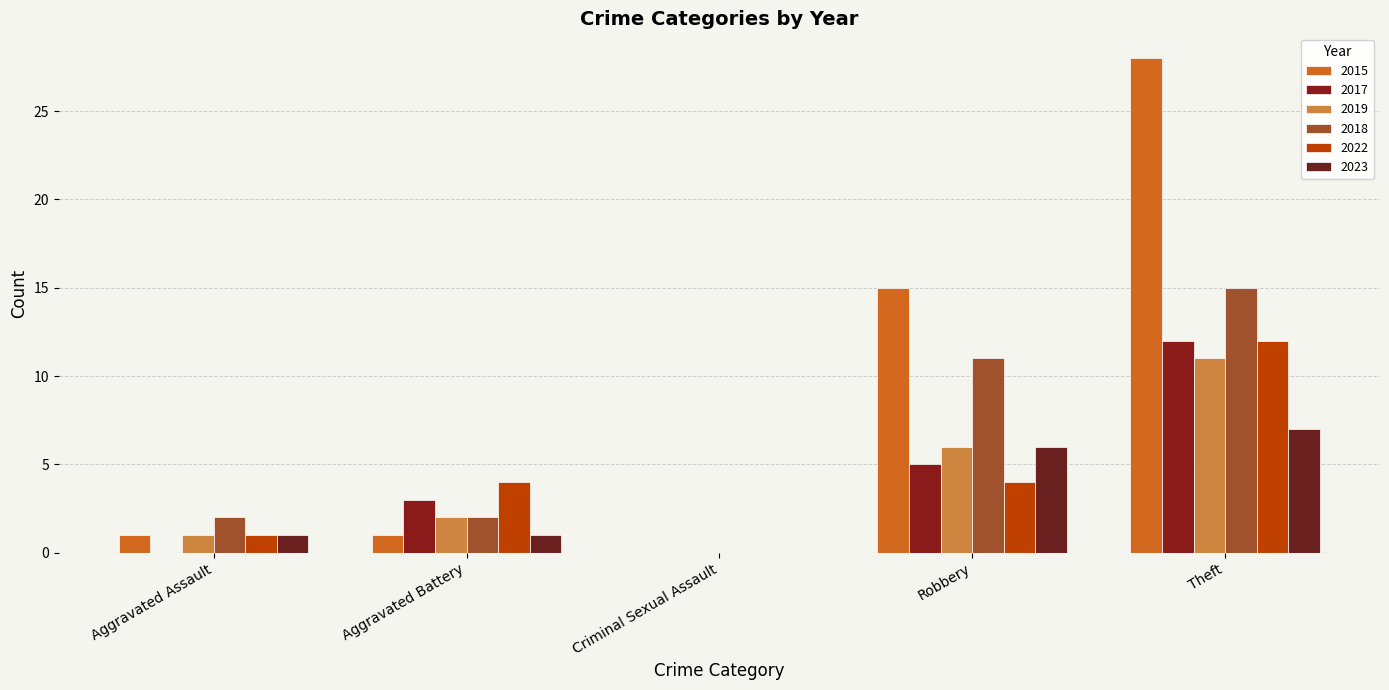

Reading right to left, transcribe all the data shown in this chart.

2015: Theft=28	Robbery=15	Criminal Sexual Assault=0	Aggravated Battery=1	Aggravated Assault=1
2017: Theft=12	Robbery=5	Criminal Sexual Assault=0	Aggravated Battery=3	Aggravated Assault=0
2019: Theft=11	Robbery=6	Criminal Sexual Assault=0	Aggravated Battery=2	Aggravated Assault=1
2018: Theft=15	Robbery=11	Criminal Sexual Assault=0	Aggravated Battery=2	Aggravated Assault=2
2022: Theft=12	Robbery=4	Criminal Sexual Assault=0	Aggravated Battery=4	Aggravated Assault=1
2023: Theft=7	Robbery=6	Criminal Sexual Assault=0	Aggravated Battery=1	Aggravated Assault=1